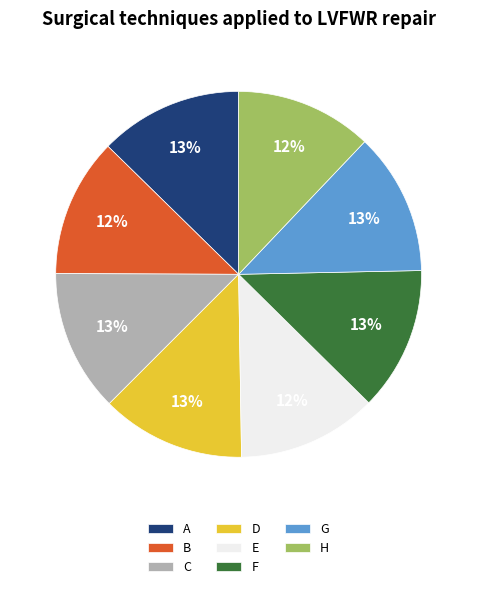

To the nearest percent, what is the difference between the largest and smallest slice percentages?

1%